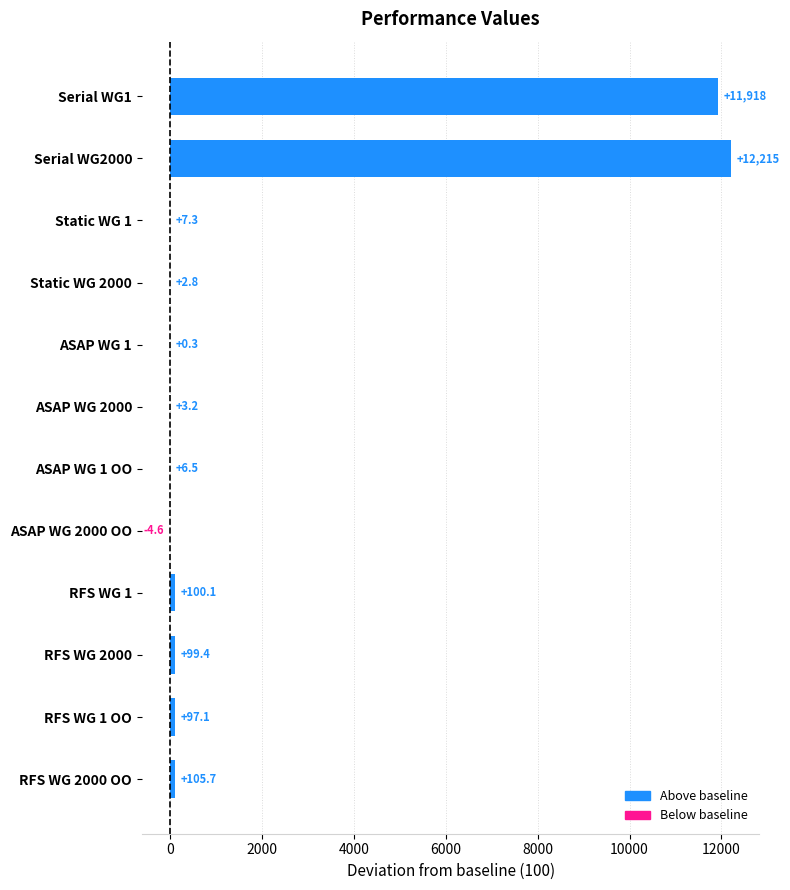

Is it true that the value at ASAP WG 1 OO is 6.5?

True